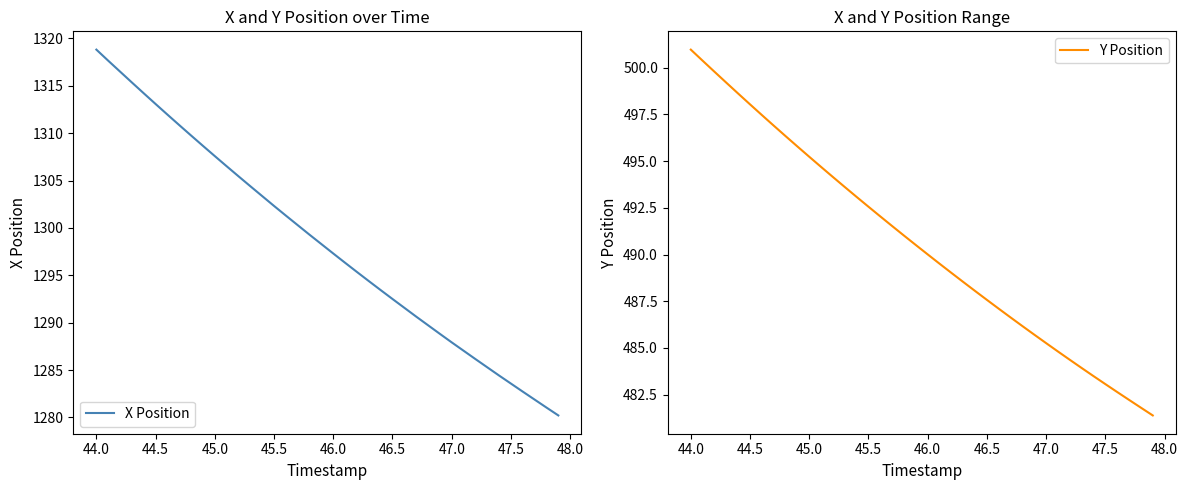

True or false: X Position has more than 1 points higher than both neighbors.

False